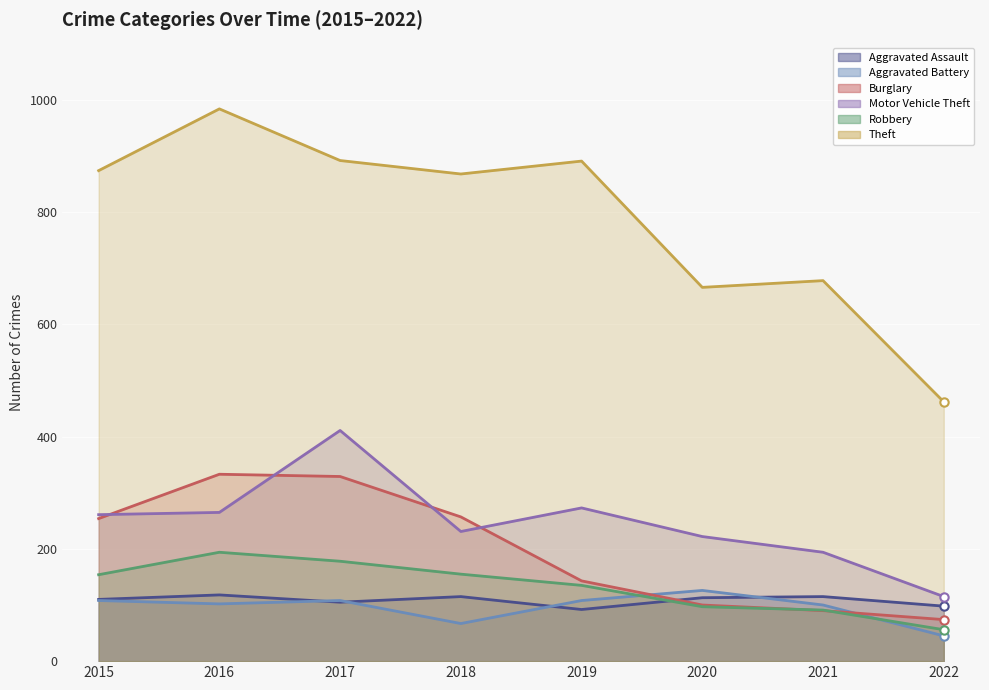

What is the value of the Aggravated Battery point at the 8th from the left?

45